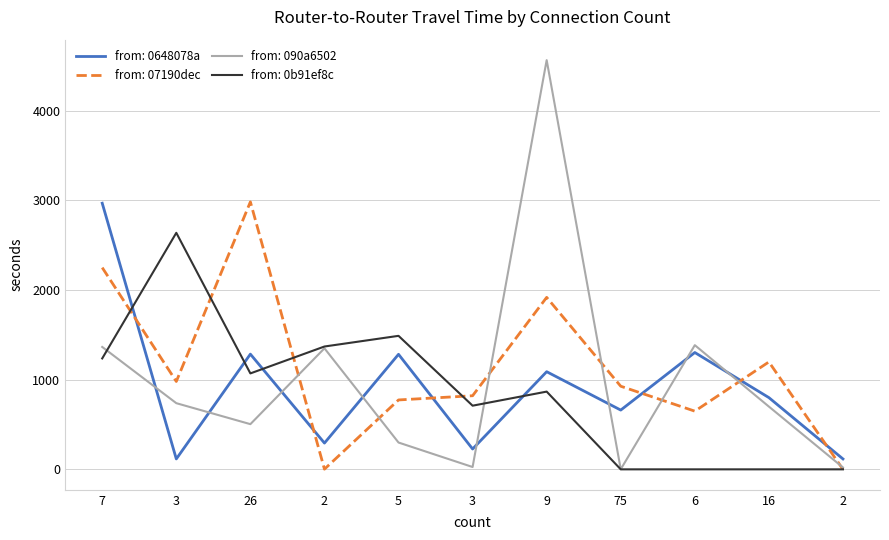

Does the chart have visible grid lines?

Yes